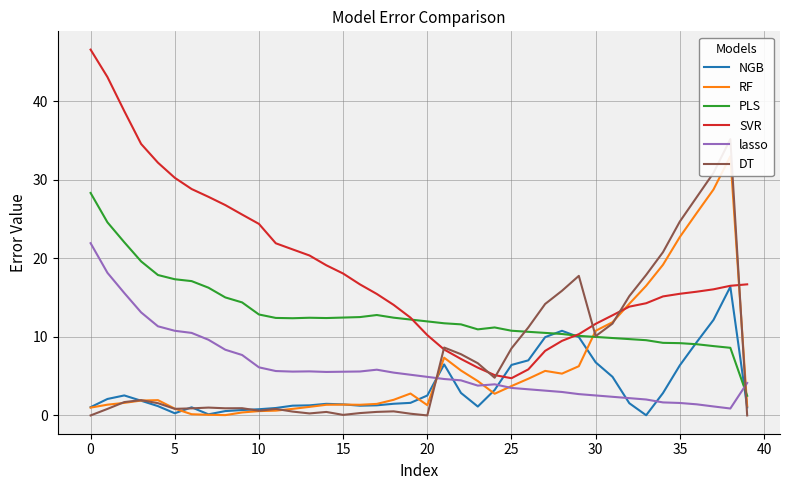

Is it true that DT equals 6.7 at 23?

True